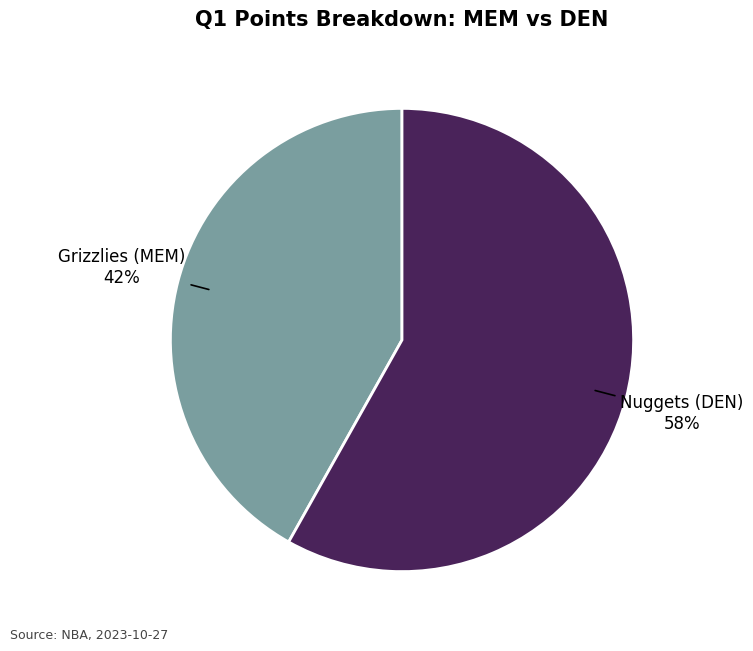

To the nearest percent, what is the average slice percentage?

50%